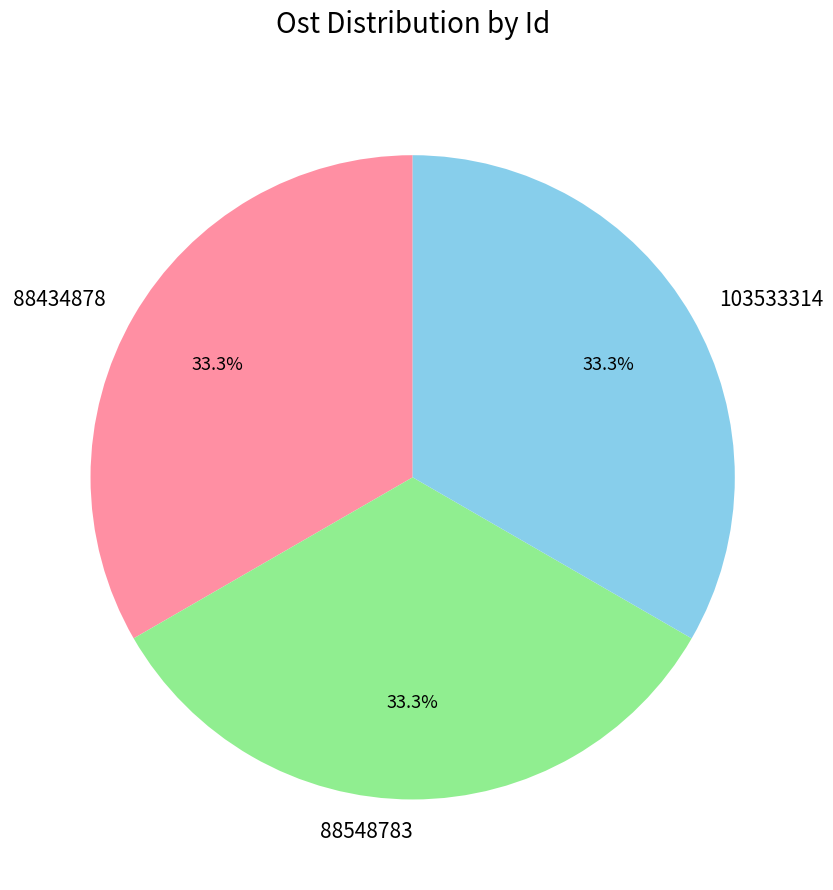

To the nearest percent, what is the average slice percentage?

33%